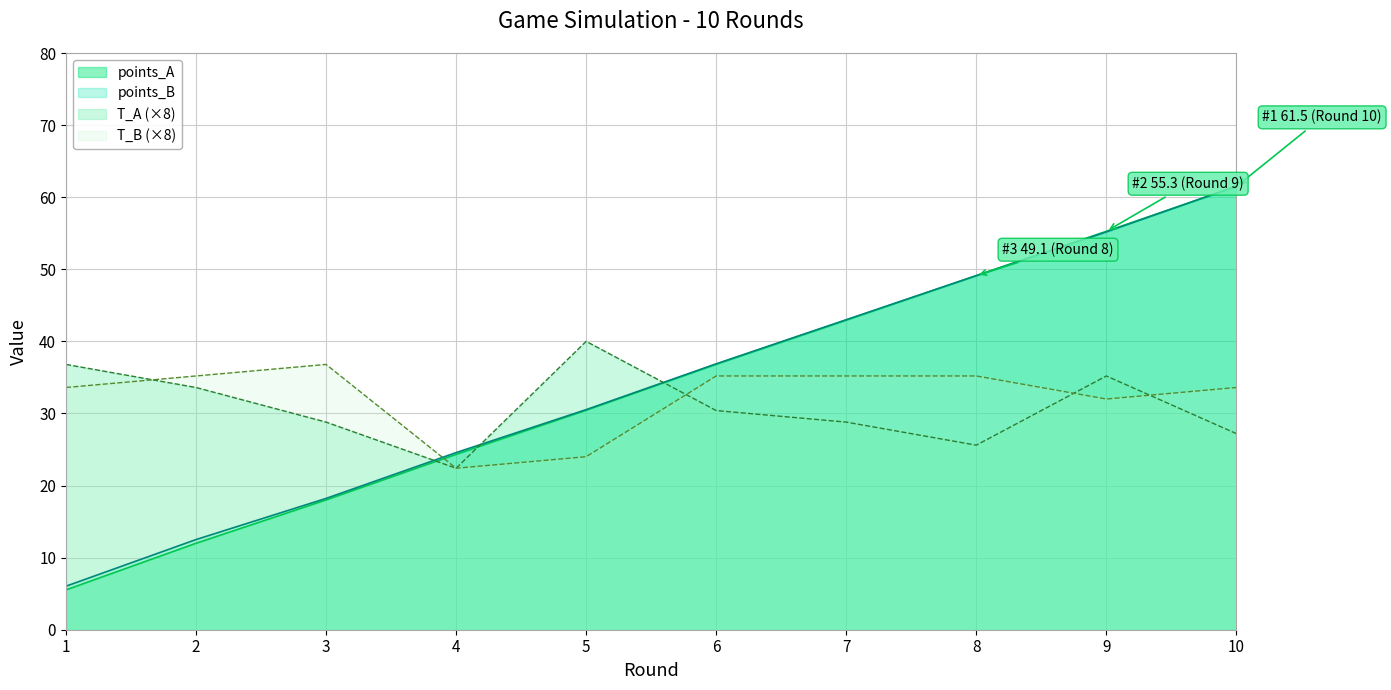

What are all the series names shown in the legend?

points_A, points_B, T_A (×8), T_B (×8)